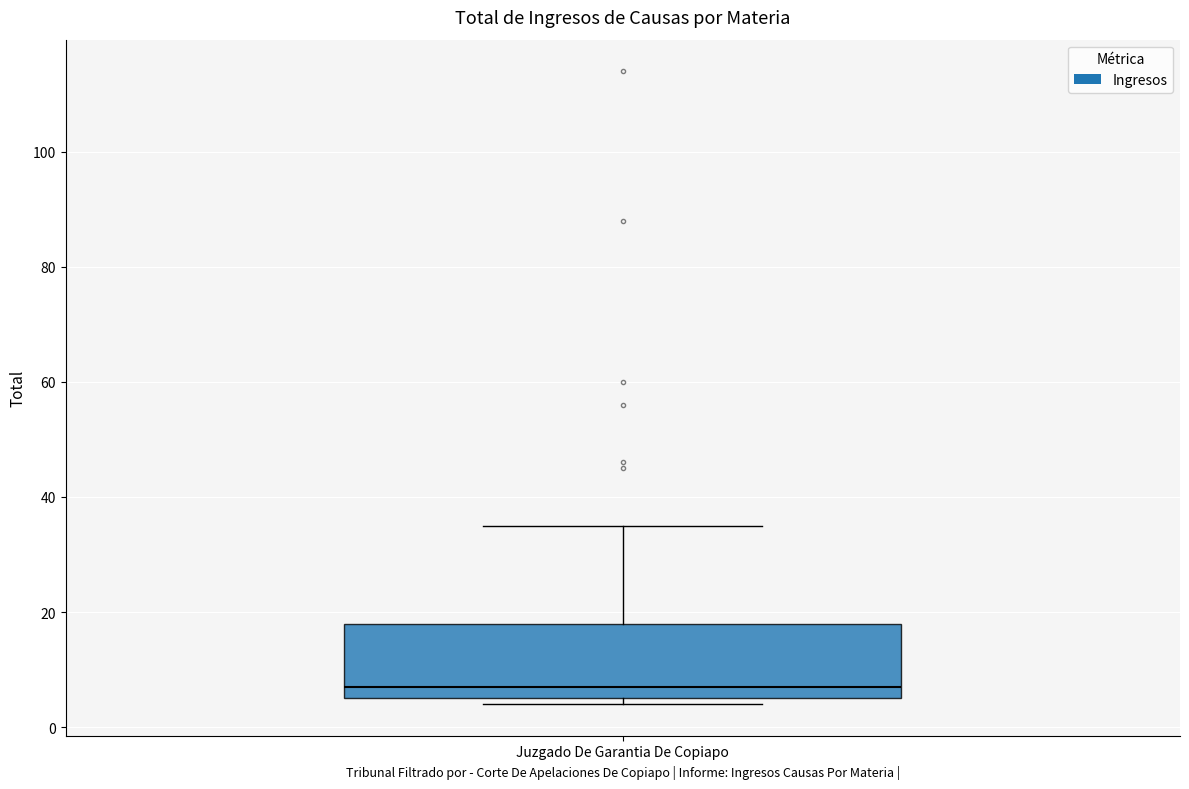

Where does the upper whisker of the box for Juzgado De Garantia De Copiapo end on the y-axis? The values are not printed on the chart, so give them approximately, as read against the axis.

36